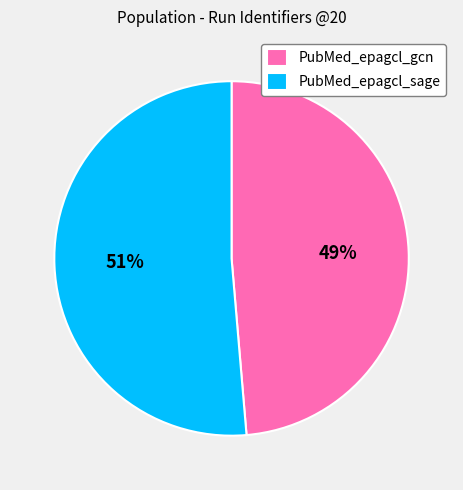

To the nearest percent, what is the average slice percentage?

50%